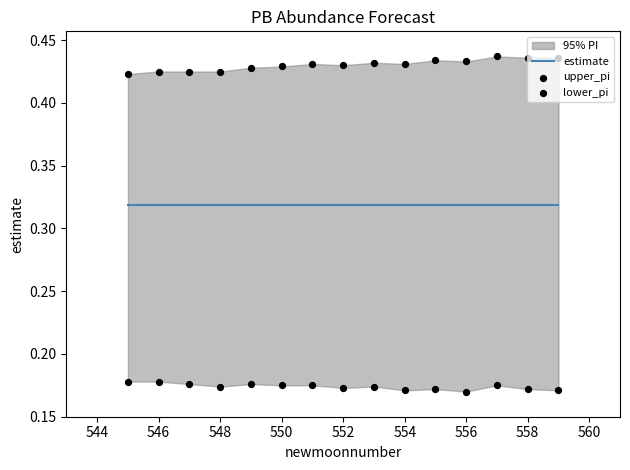

Is the value of lower_pi at 558 greater than the value of upper_pi at 556?

No